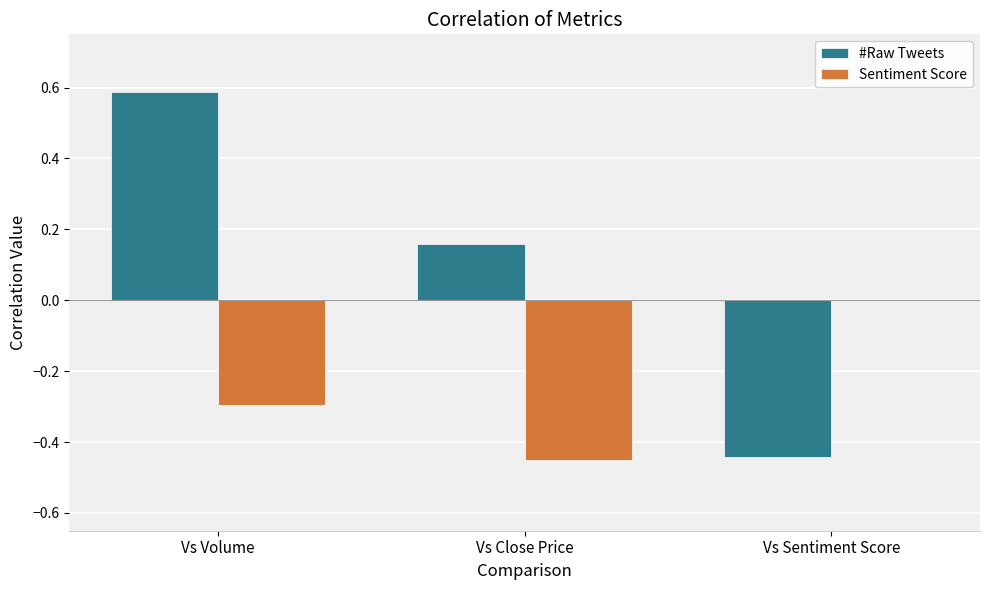

What is the difference between the Sentiment Score values at Vs Sentiment Score and Vs Volume?

0.3